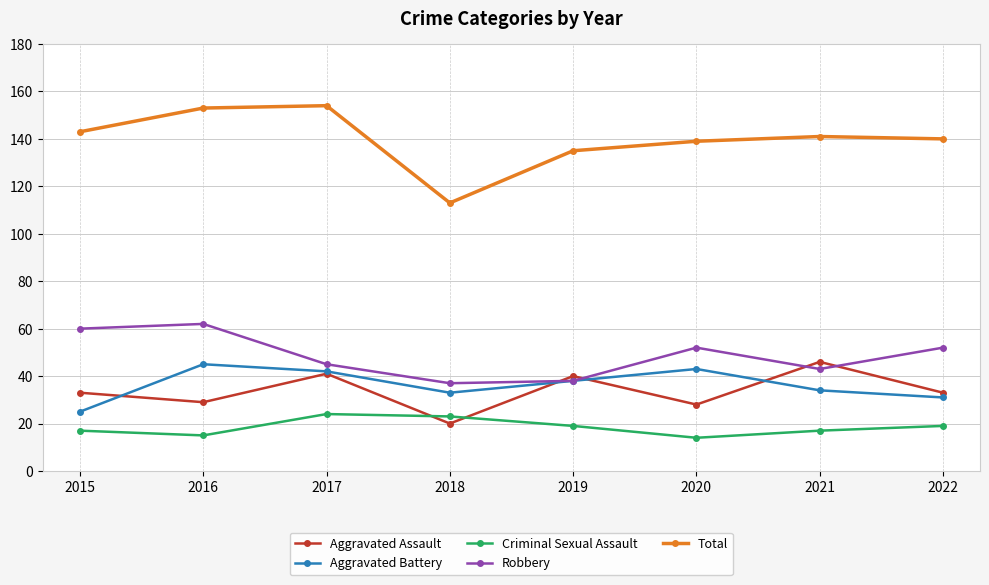

At how many categories does at least one series exceed 76?

8